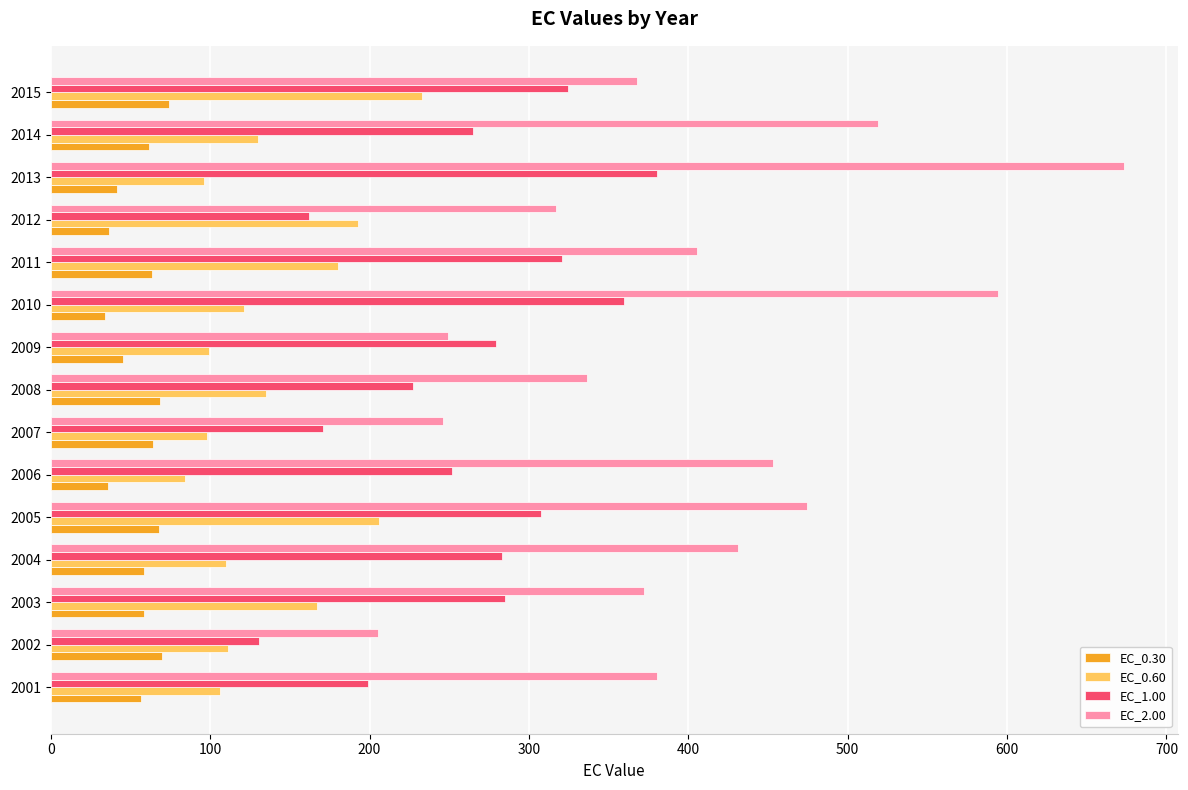

What is the maximum value for EC_1.00?

380.4